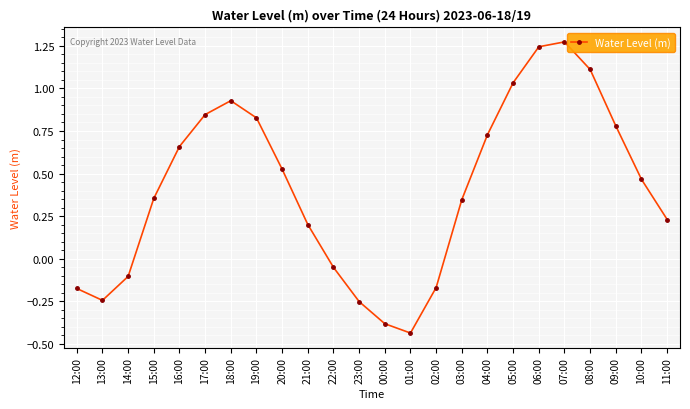

Which category has the lowest value across all series?

01:00